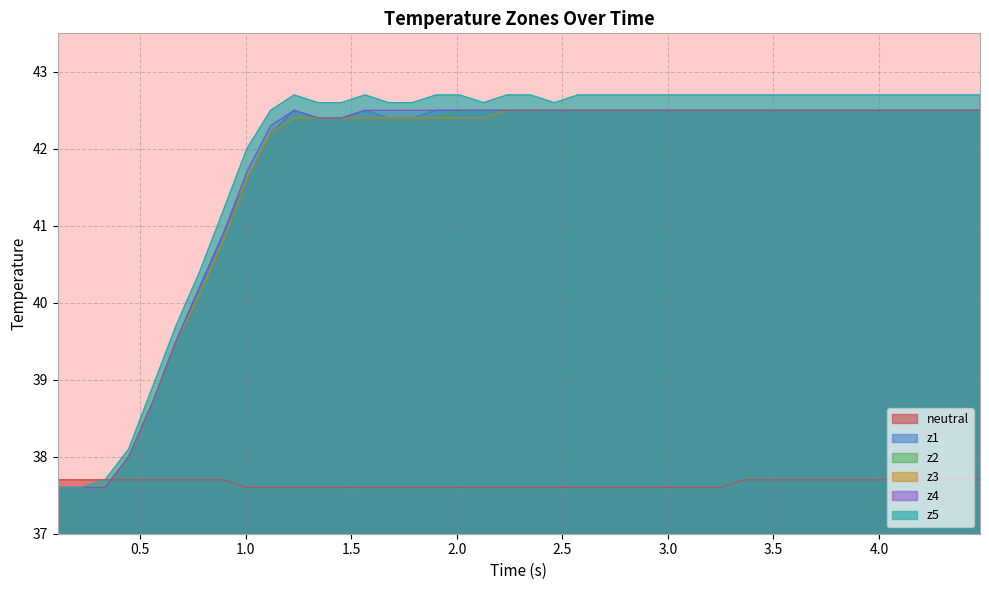

What is the lowest value of the z3 series?

37.6